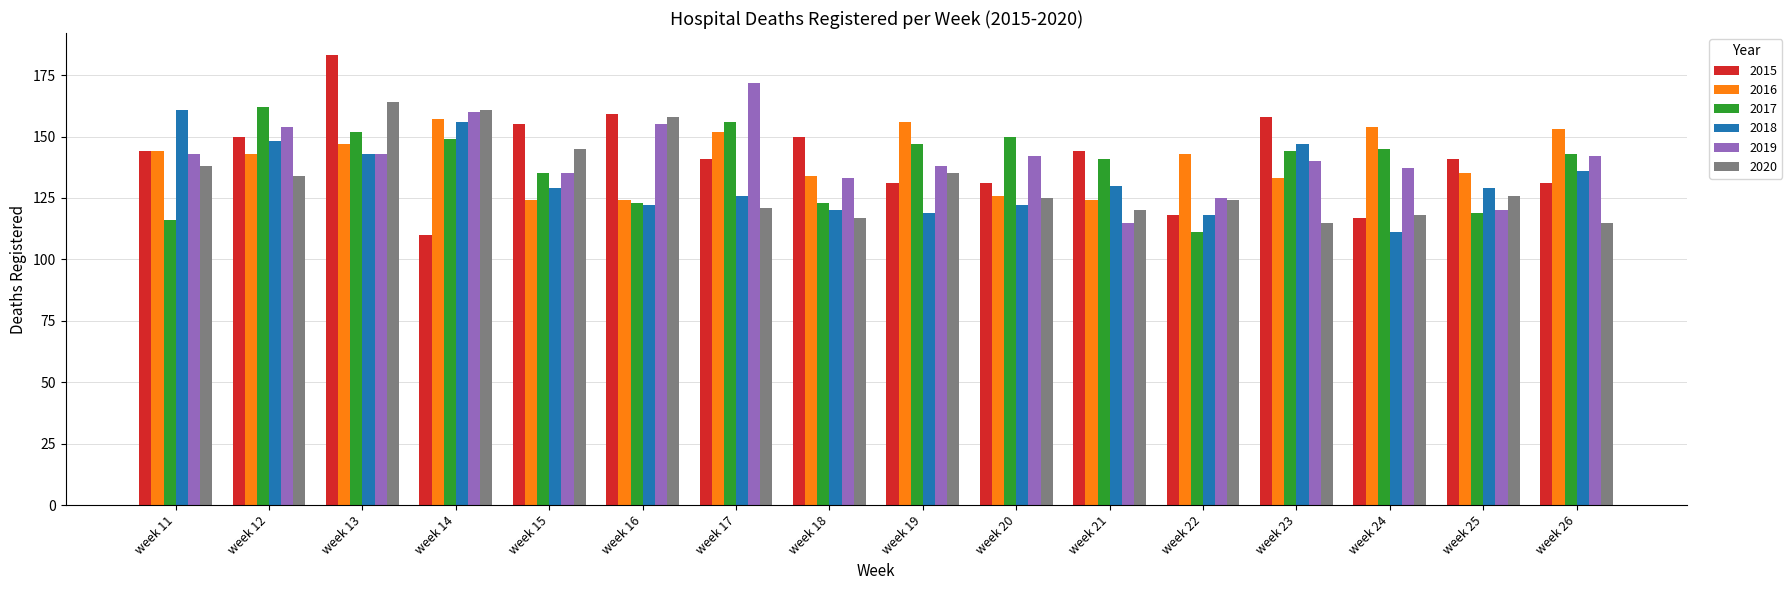

What are all the series names shown in the legend?

2015, 2016, 2017, 2018, 2019, 2020